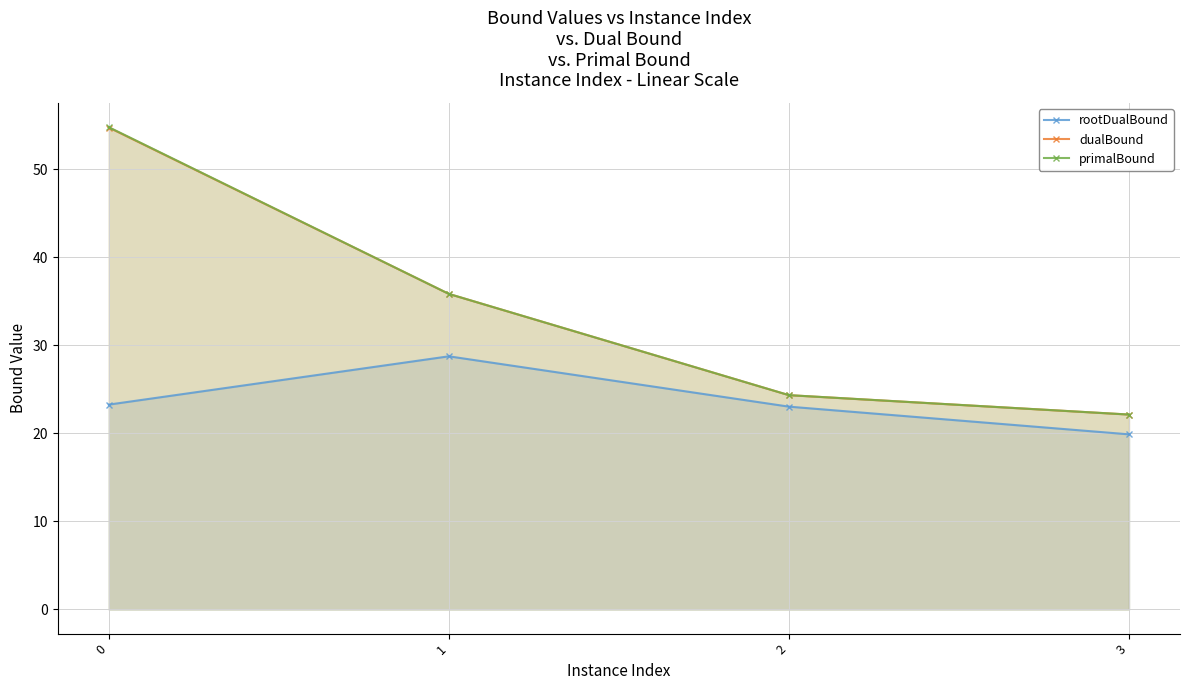

What value does the rootDualBound series have at 1?

28.7